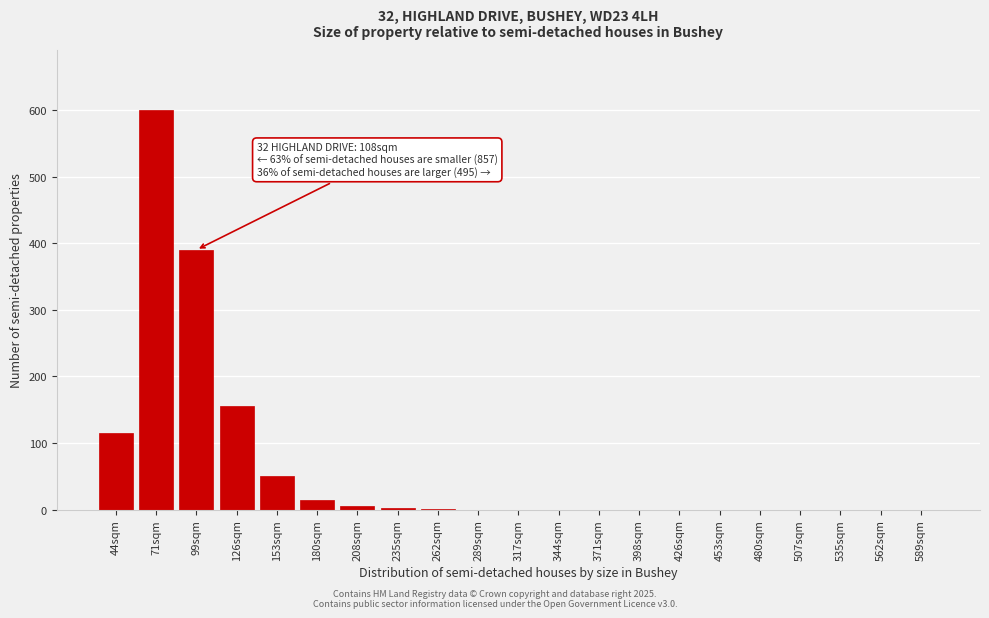

The value at 153sqm is 50. True or false?

True